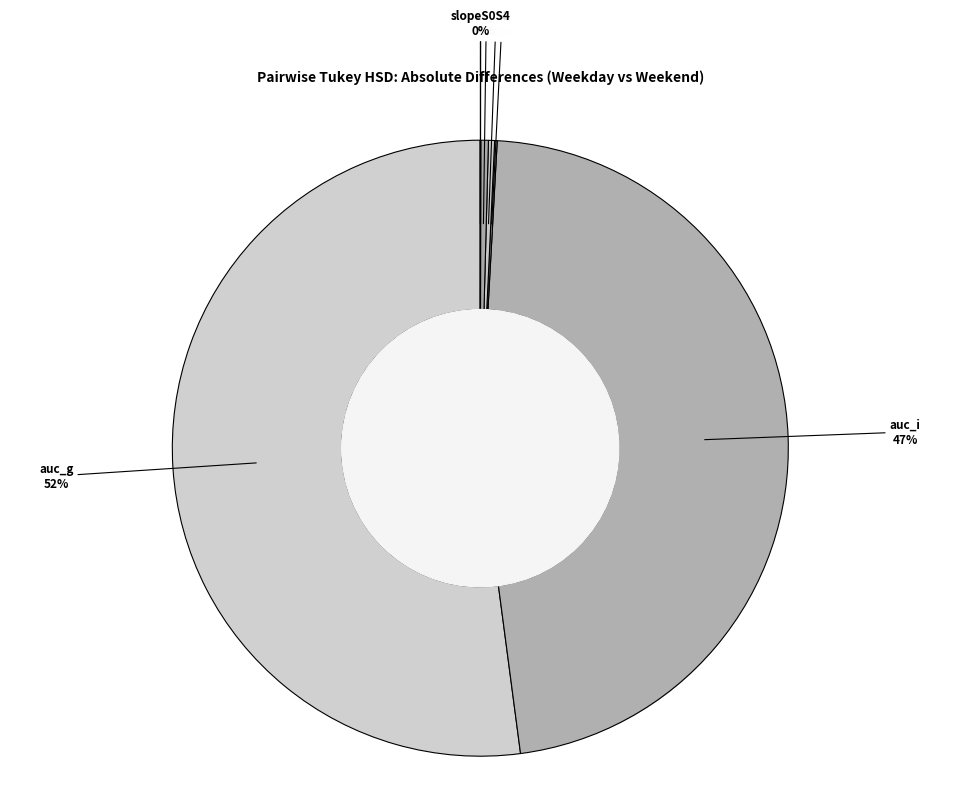

Does auc_g account for over 50% of the chart?

Yes